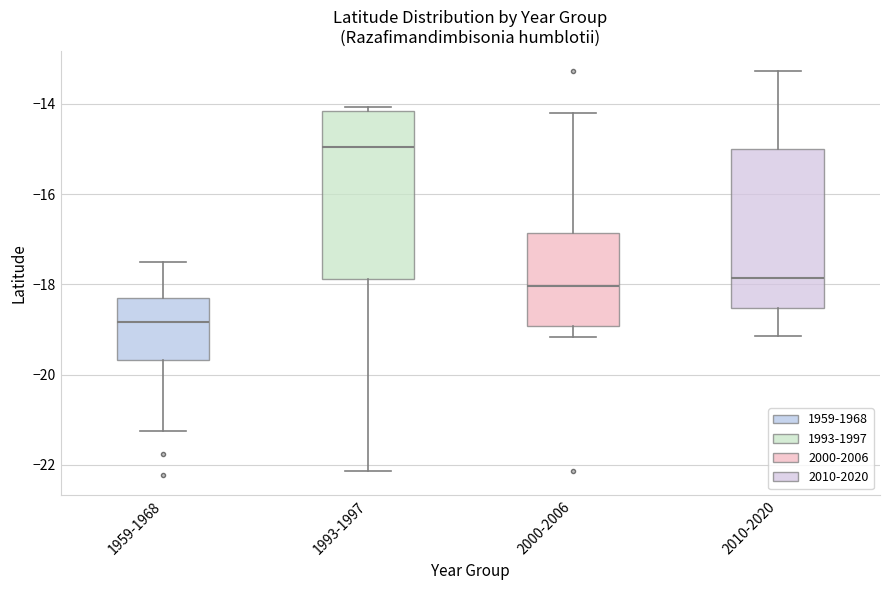

Reading left to right, read every box against the y-axis: the position of its median line, the range the box covers, and the ends of its whiskers. The values are not printed on the chart, so give them approximately, as read against the axis.

1959-1968: median -18.8, box -19.6 to -18.4, whiskers -21.2 to -17.4
1993-1997: median -15.0, box -17.8 to -14.2, whiskers -22.2 to -14.0
2000-2006: median -18.0, box -19.0 to -16.8, whiskers -19.2 to -14.2
2010-2020: median -17.8, box -18.6 to -15.0, whiskers -19.2 to -13.2